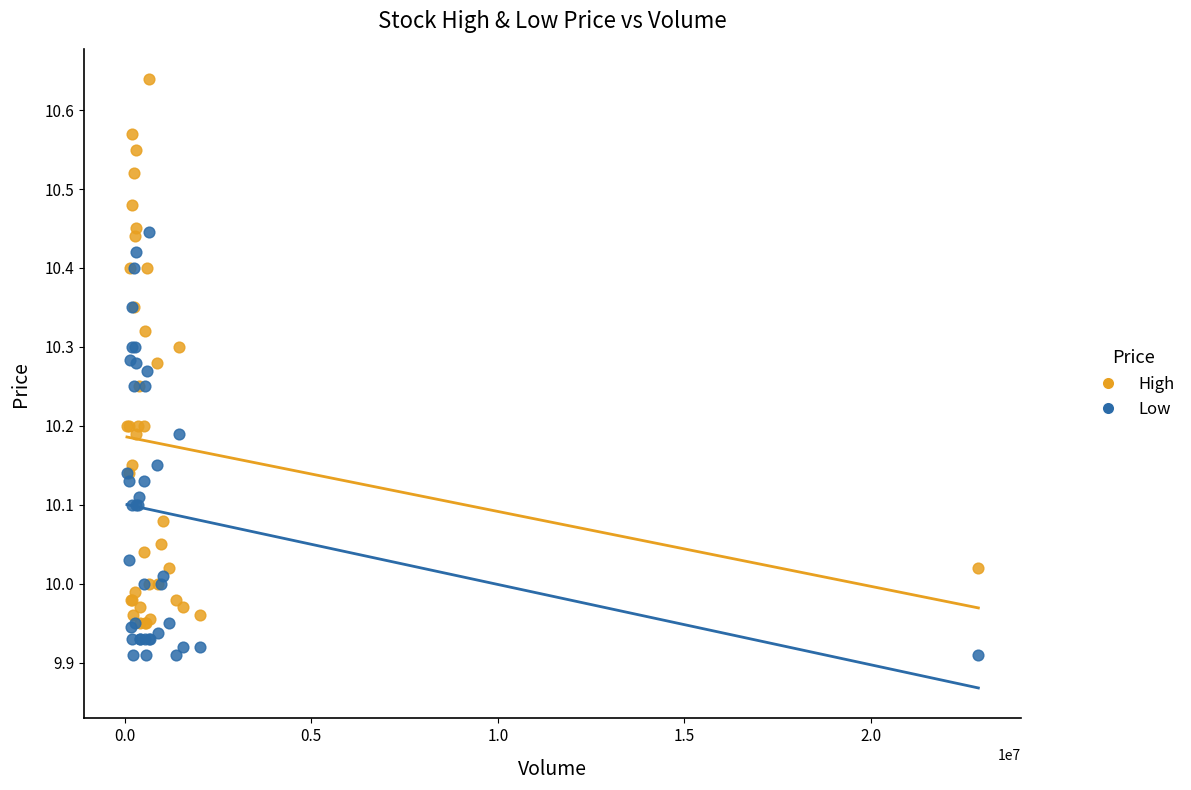

Which series has the widest spread of Y values?

High